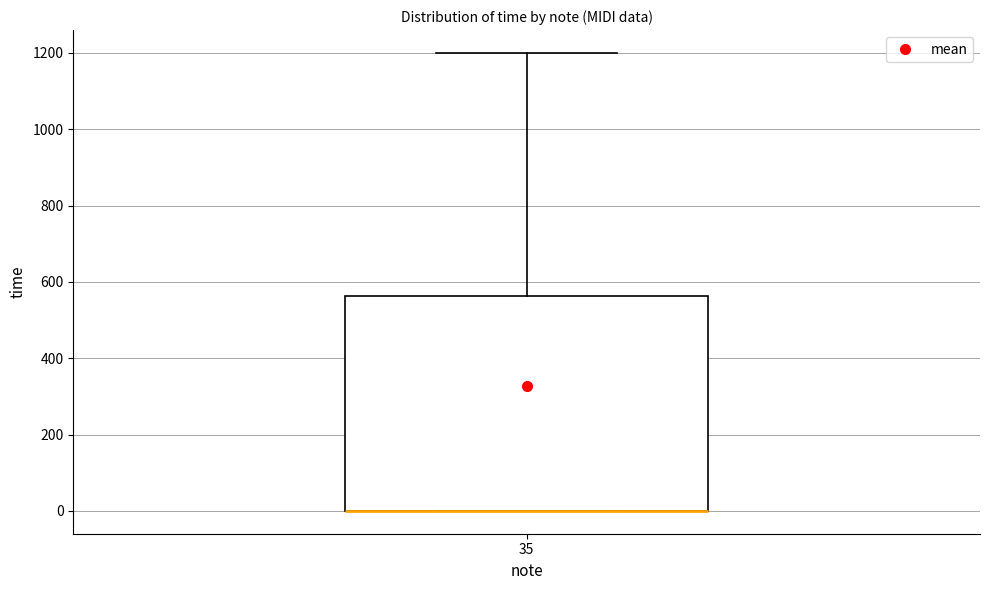

Transcribe this box plot: give where the median line is, the range the box spans, and where the two whiskers end, as read against the y-axis. The values are not printed on the chart, so give them approximately, as read against the axis.

median 0 (drawn on the box's lower edge), box 0 to 560, whiskers 0 to 1200